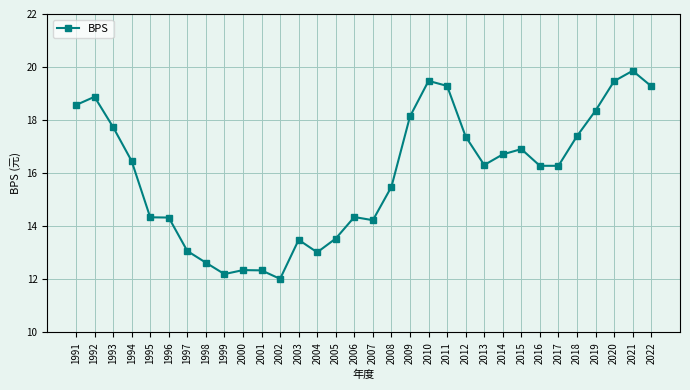

What is the approximate value at 2009?

18.1